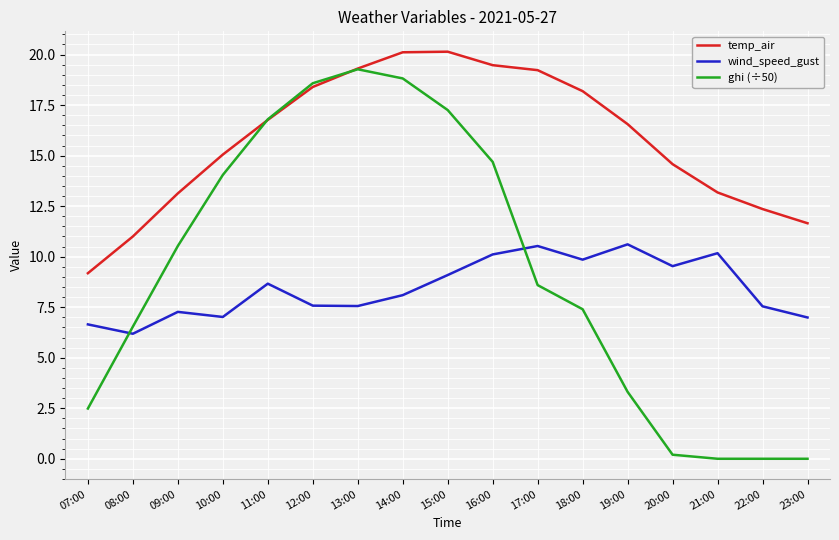

What is the spread (max minus min) of values at 21:00?

13.2